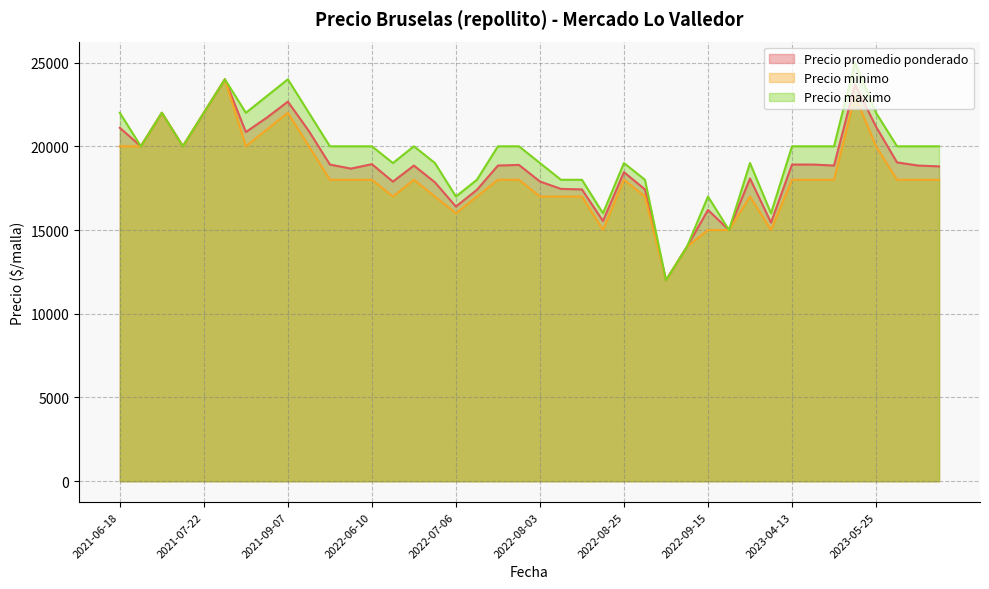

How many lines are shown in the chart?

3